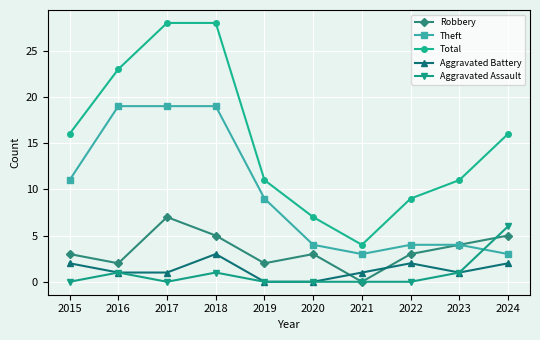

Which series has the largest total across all categories?

Total